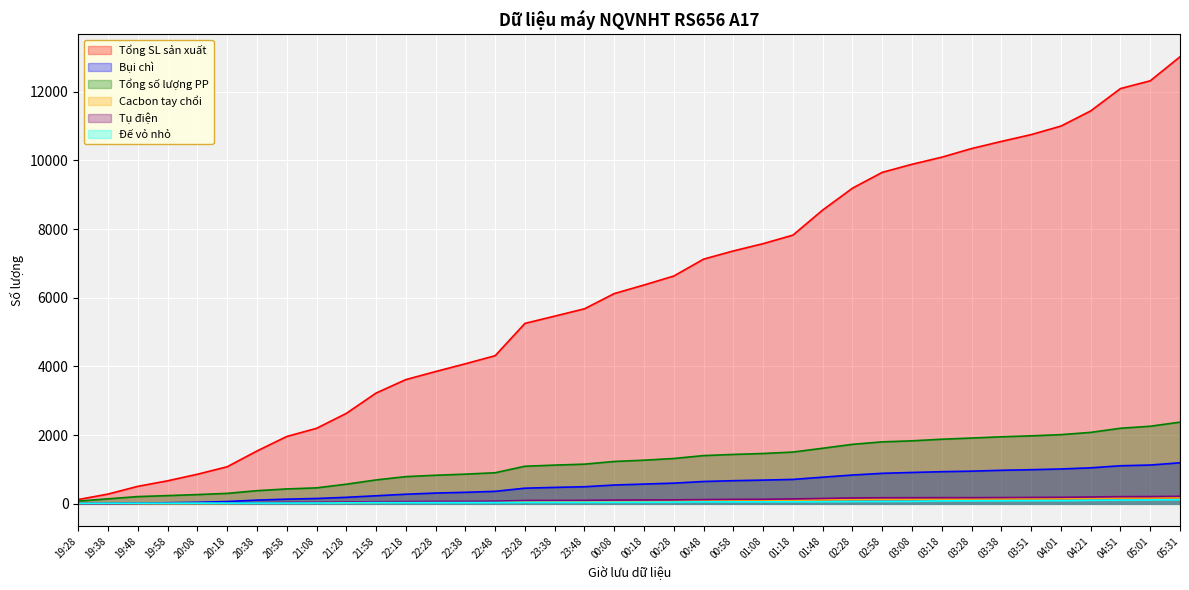

After their last crossing, which series has the higher values: Tụ điện or Đế vỏ nhỏ?

Tụ điện